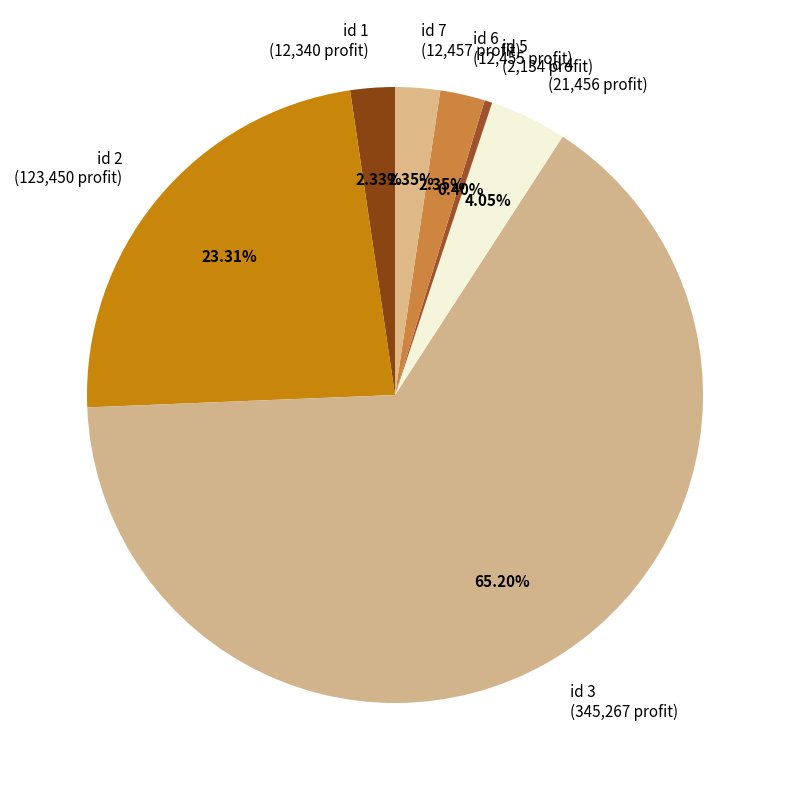

Is the sum of id 6 (12,455 profit) and id 7 (12,457 profit) greater than half?

No